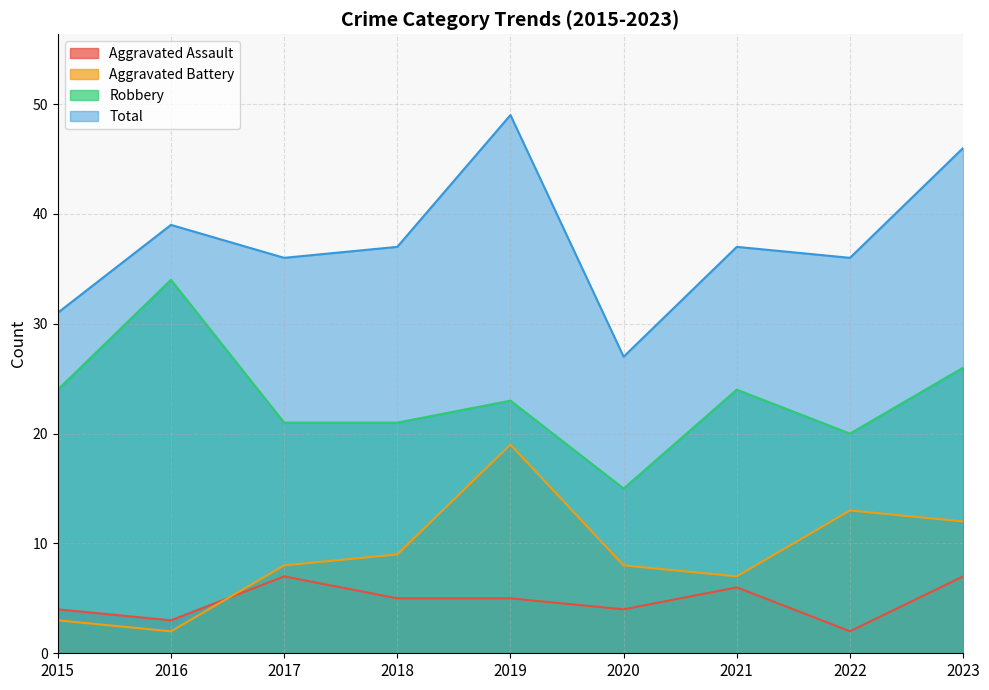

Reading left to right, transcribe all the data shown in this chart.

Aggravated Assault: 2015=4	2016=3	2017=7	2018=5	2019=5	2020=4	2021=6	2022=2	2023=7
Aggravated Battery: 2015=3	2016=2	2017=8	2018=9	2019=19	2020=8	2021=7	2022=13	2023=12
Robbery: 2015=24	2016=34	2017=21	2018=21	2019=23	2020=15	2021=24	2022=20	2023=26
Total: 2015=31	2016=39	2017=36	2018=37	2019=49	2020=27	2021=37	2022=36	2023=46